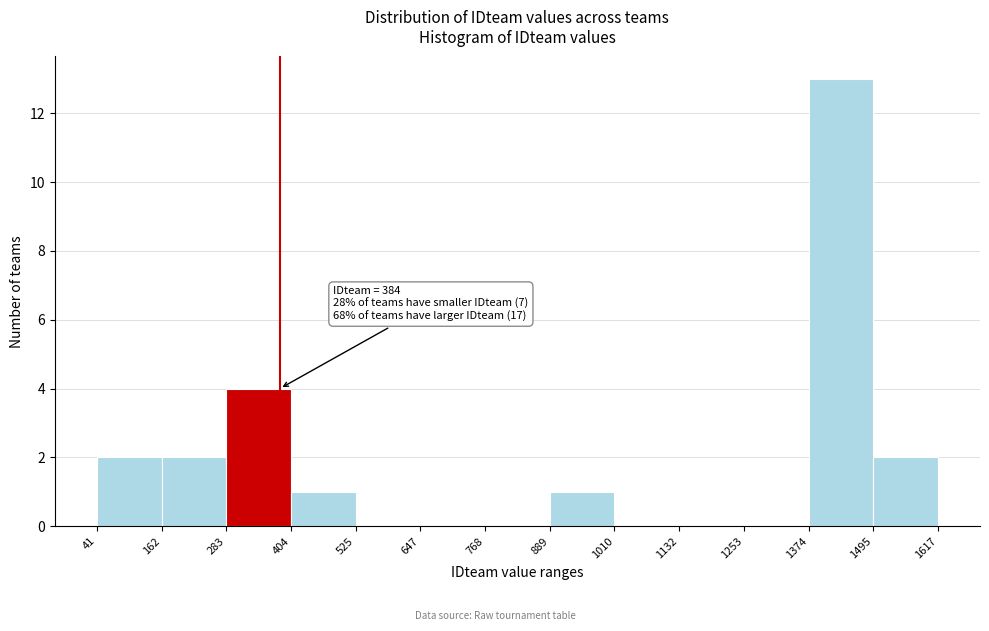

Which range on the x-axis has the tallest bar?

1374 to 1495